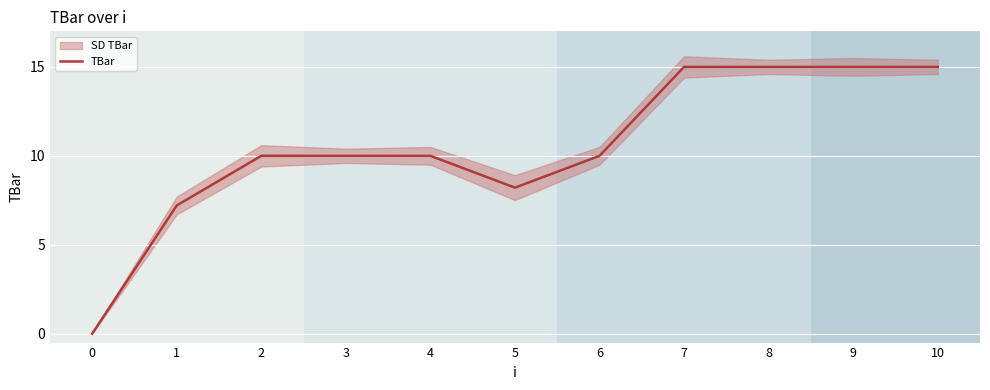

At which label is the value closest to 7?

1